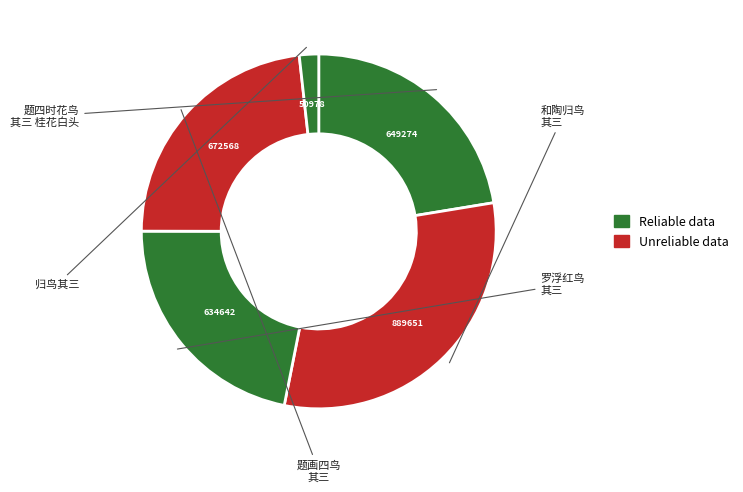

To the nearest percent, what is the difference between the largest and smallest slice percentages?

29%